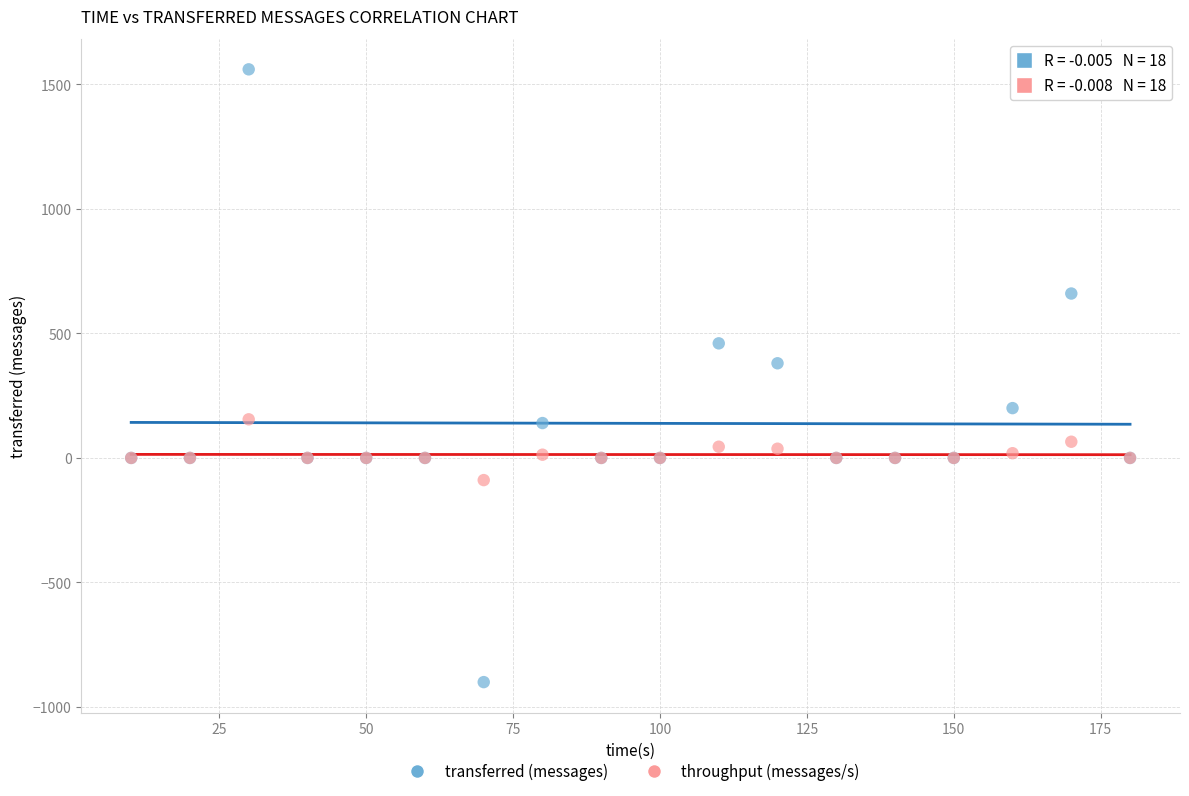

Which series reaches the maximum Y coordinate?

transferred (messages)